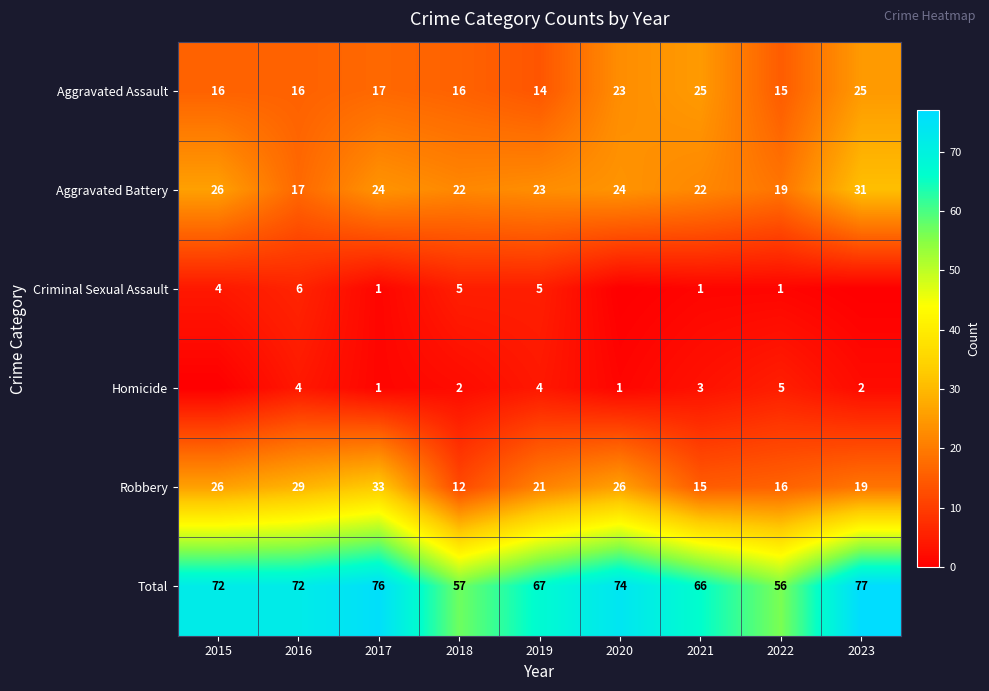

What value does the Total series have at 2018?

57